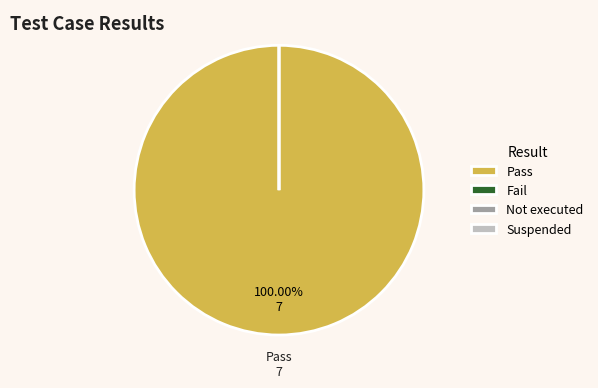

How many slices are in this pie chart?

4